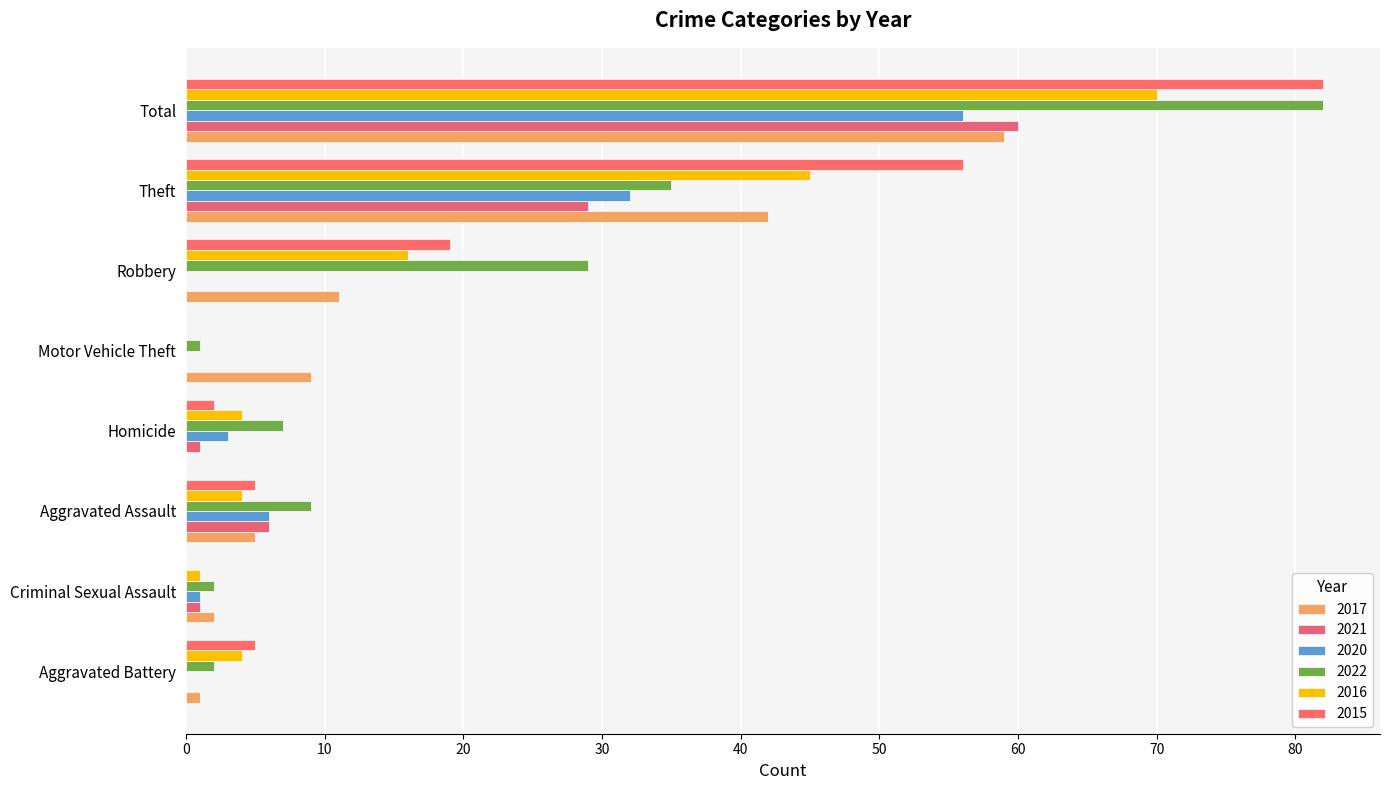

Where does the 2016 series first go above 4?

Robbery